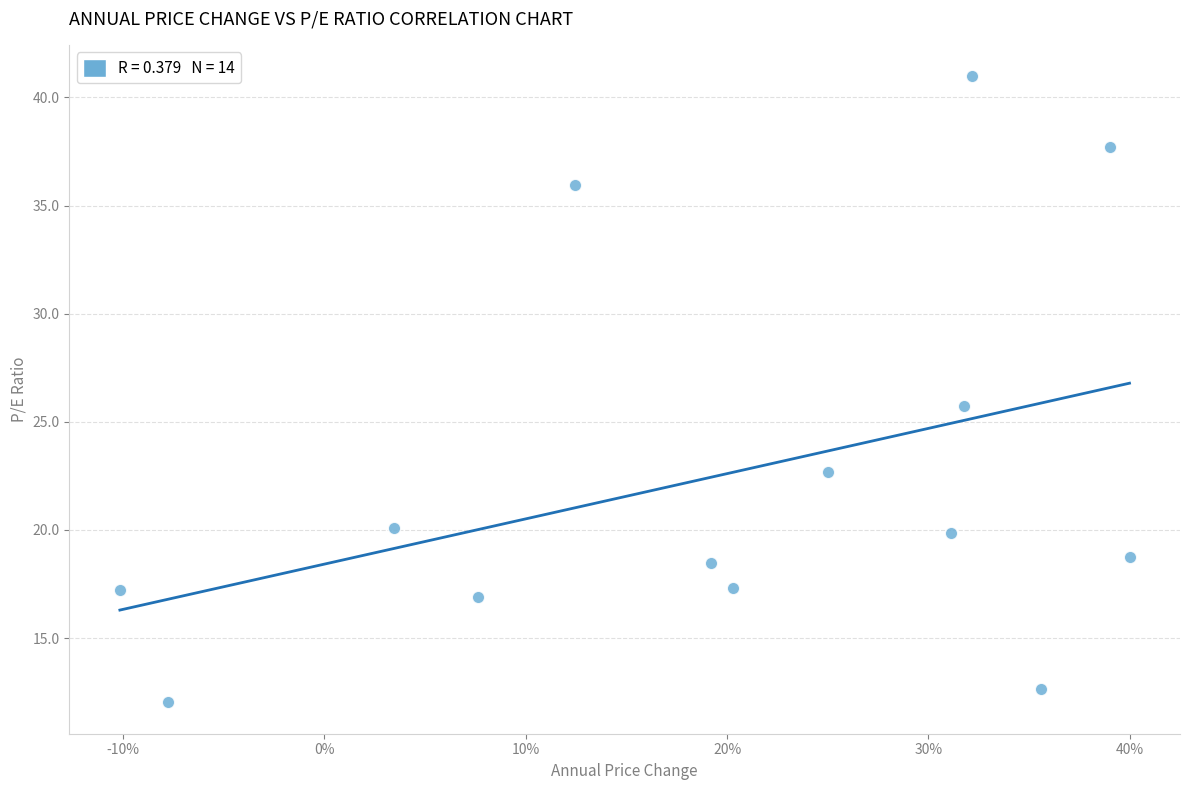

What is the range of X values (max minus min)?

0.5